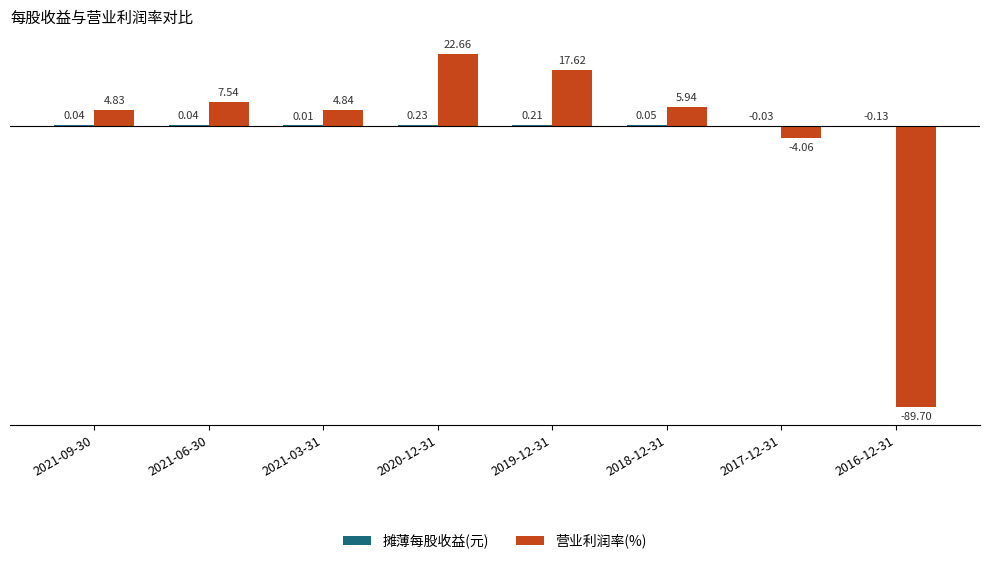

At which category is the sum across all series the highest?

2020-12-31